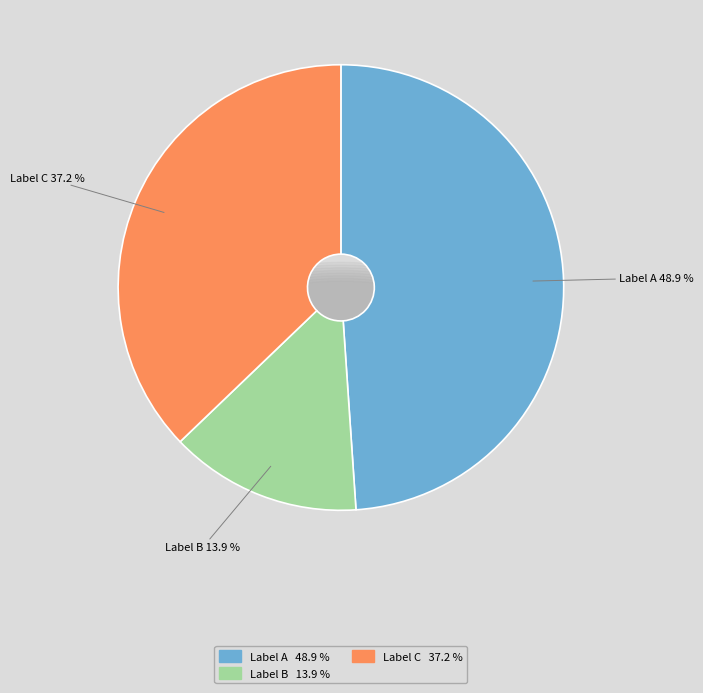

The 浦江华藏寺如胜上人欲募施者开田佐僧供以长老皎公书来求予诗作二十韵奉勉 slice represents 56% of the pie. True or false?

False